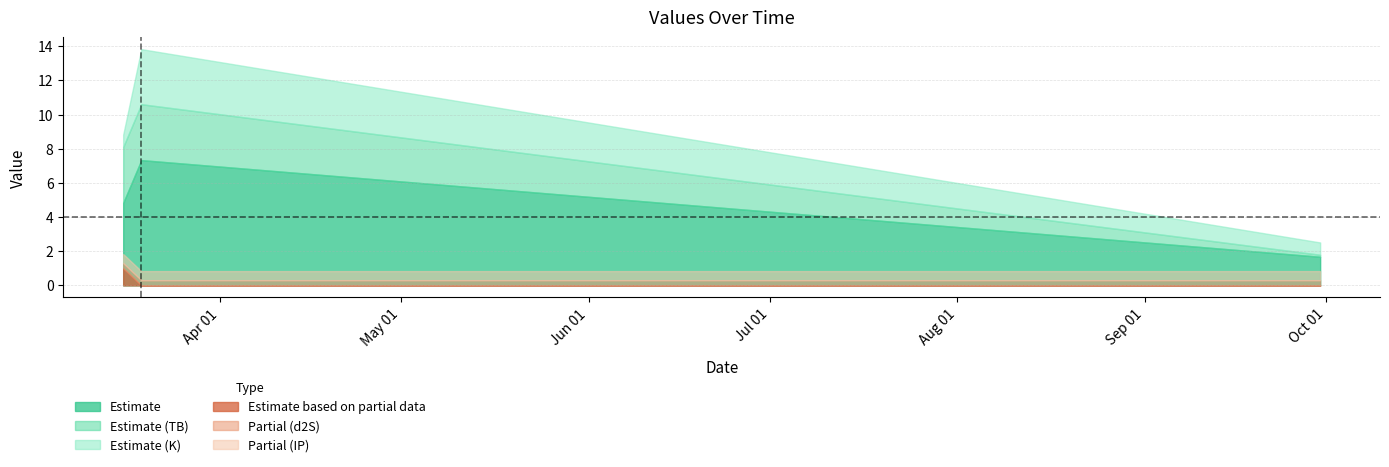

Where does the TB series first go above 3?

2021-03-16